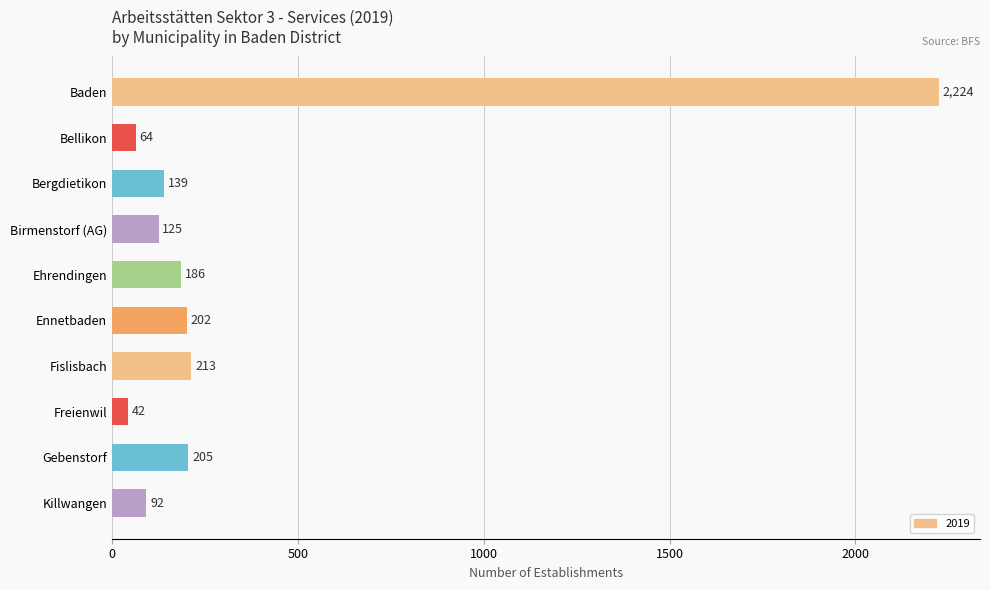

Count the number of categories in the chart.

10